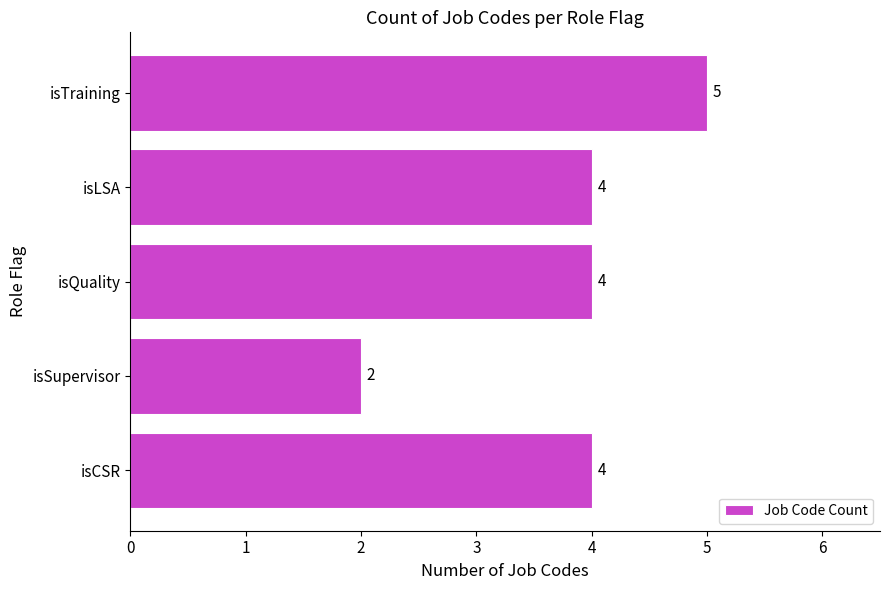

Reading top to bottom, list all the values displayed in this chart.

5	4	4	2	4